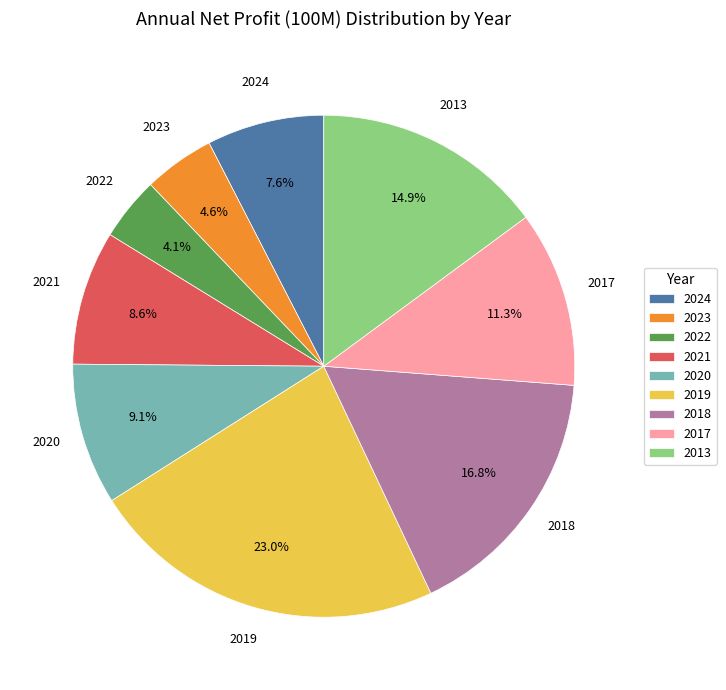

To the nearest percent, what is the difference between the largest and smallest slice percentages?

19%